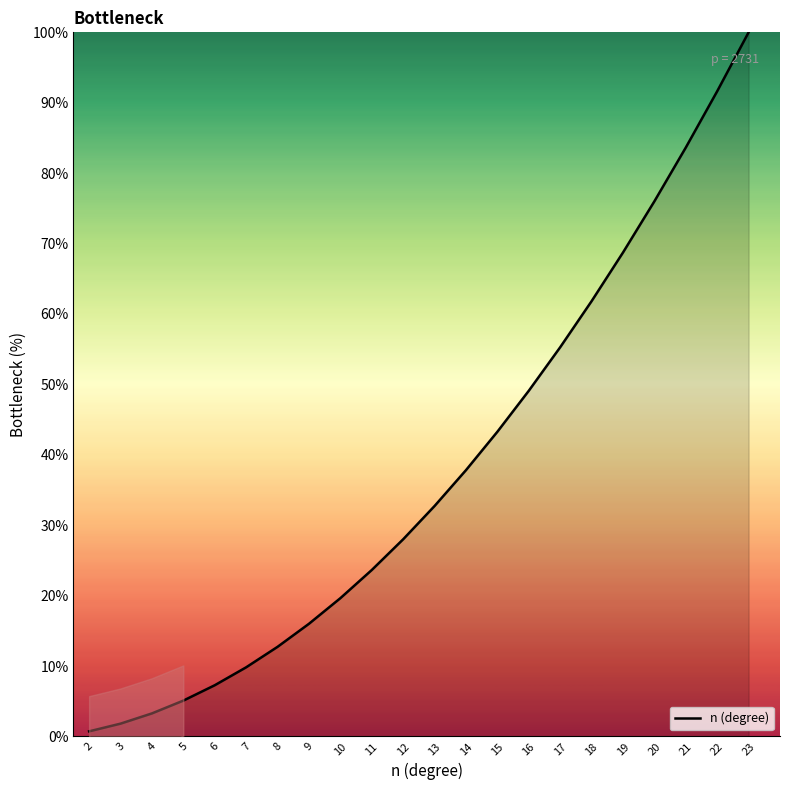

Reading right to left, transcribe all the data shown in this chart.

100.0	91.6	83.6	76.0	68.7	61.8	55.3	49.1	43.3	37.8	32.7	28.0	23.6	19.6	16.0	12.7	9.8	7.3	5.1	3.3	1.8	0.7